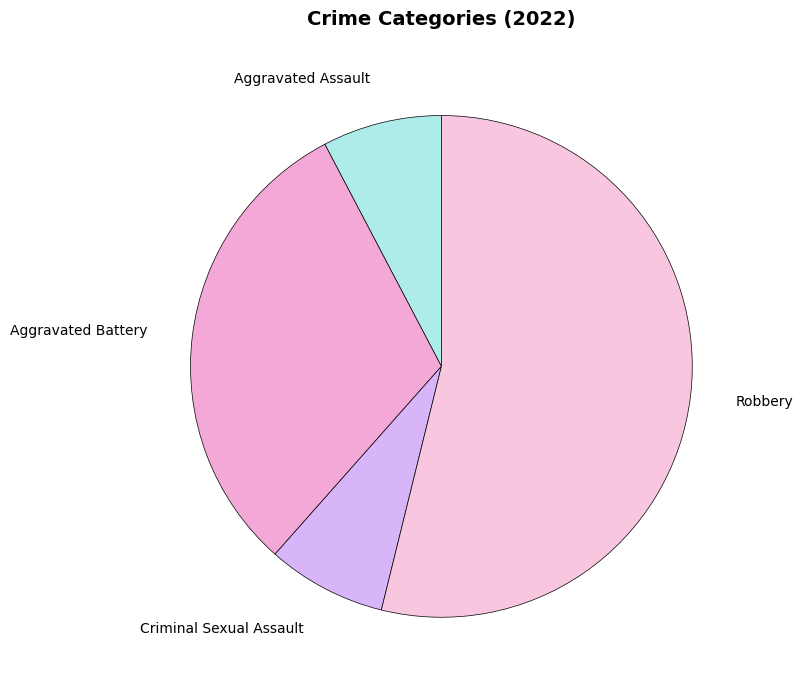

Which slice represents more than half of the pie?

Robbery